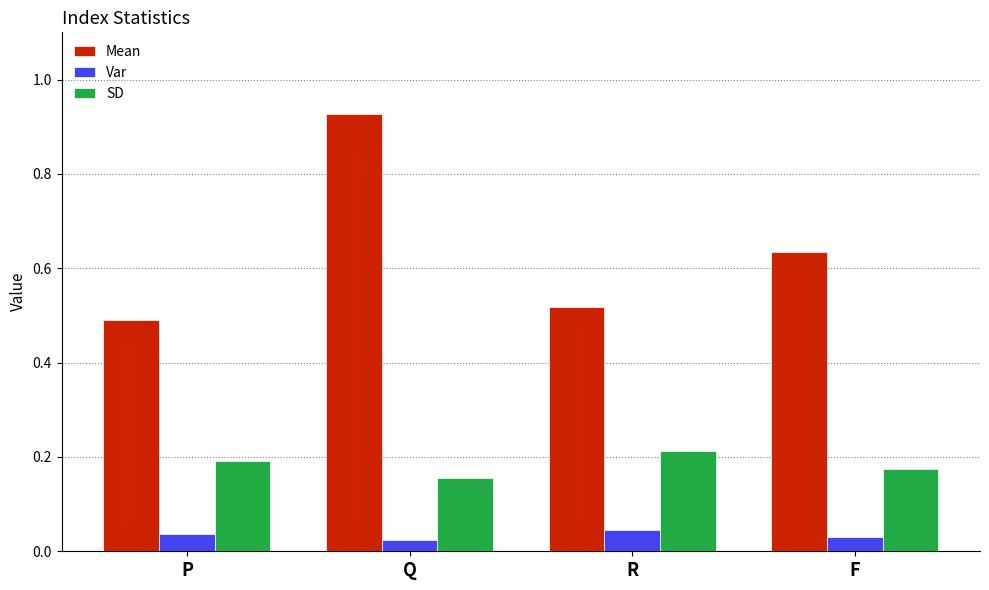

Is it true that SD equals 0.2 at F?

True